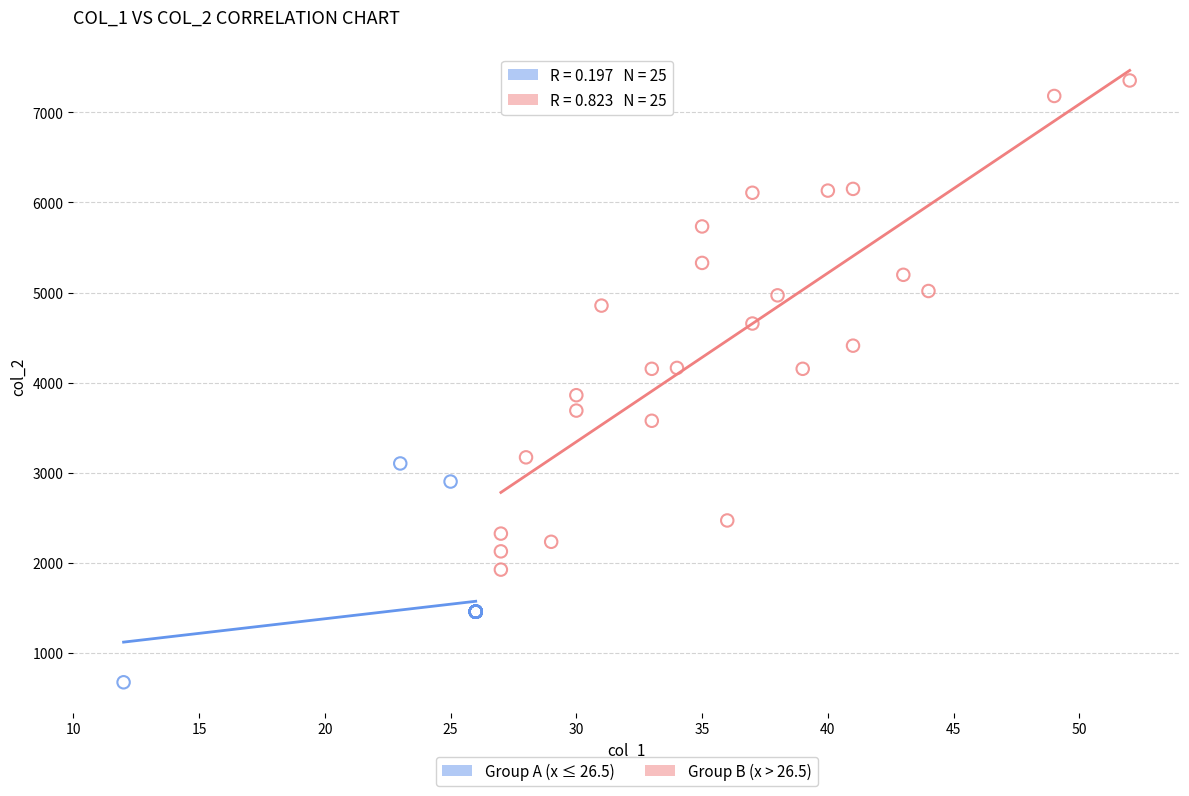

Which series reaches the minimum Y coordinate?

Group A (x ≤ 26.5)